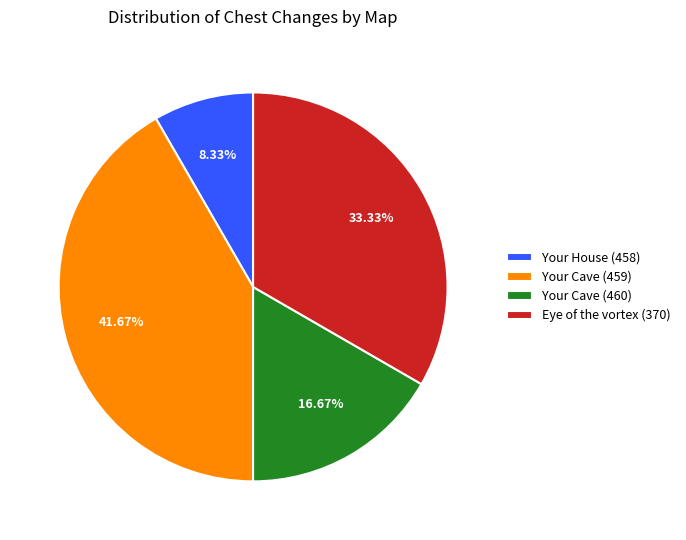

Does any single category account for the majority?

No